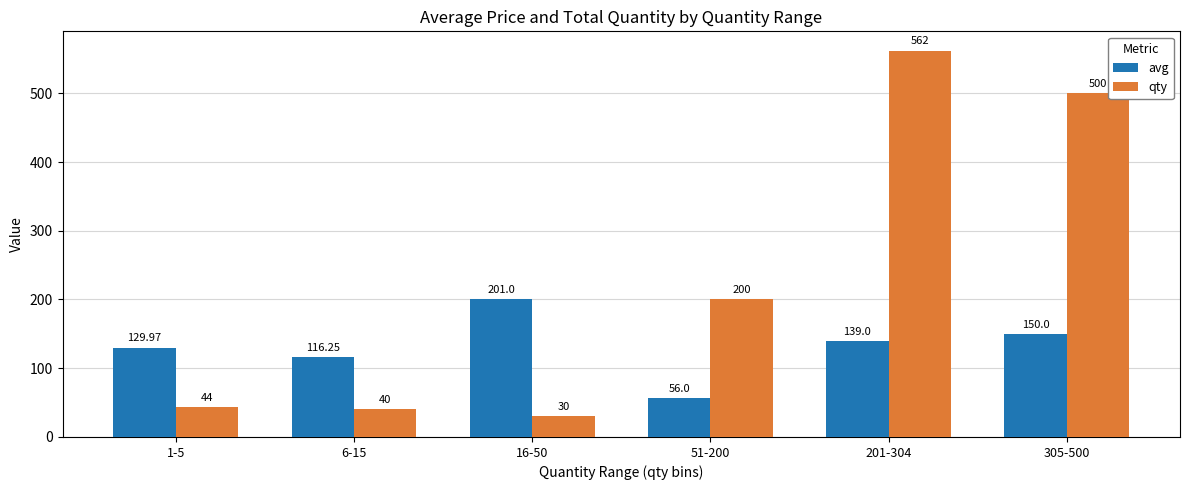

Which label corresponds to the smallest value in the chart?

16-50